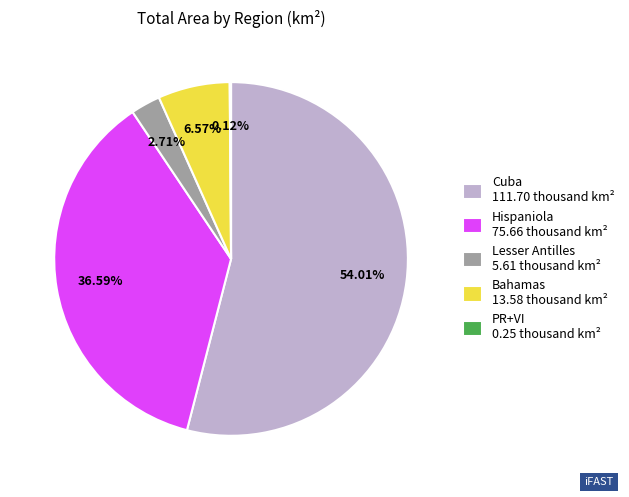

What is the total percentage of Cuba and Lesser Antilles?

56.7%